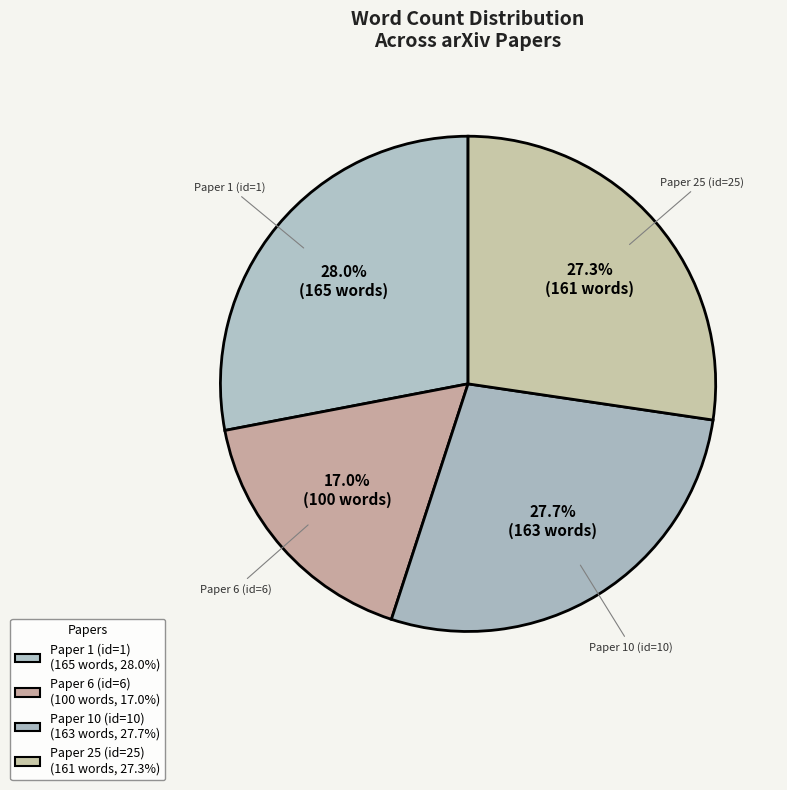

To the nearest percent, what portion does Paper 25 (id=25) represent?

27%